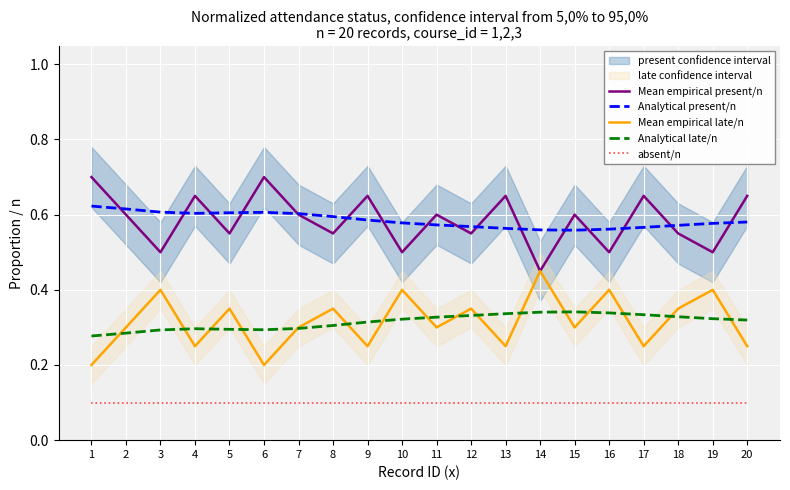

True or false: Analytical present/n and Mean empirical late/n intersect in this chart.

False